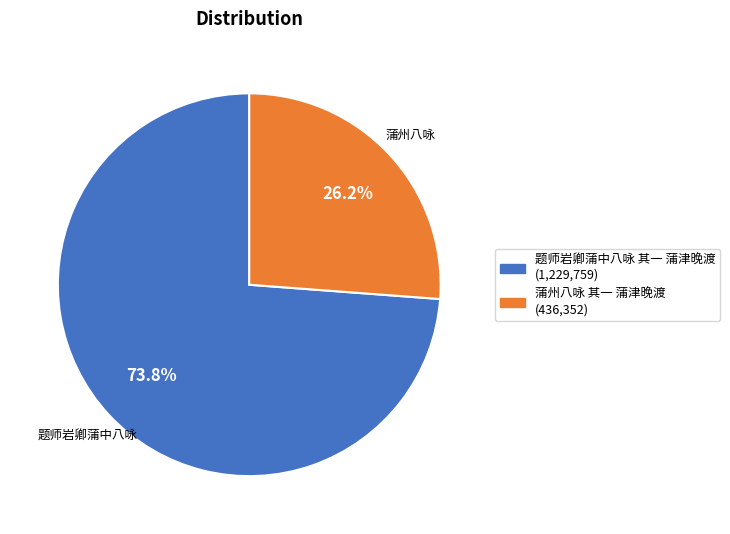

Is there a majority slice in this chart?

Yes